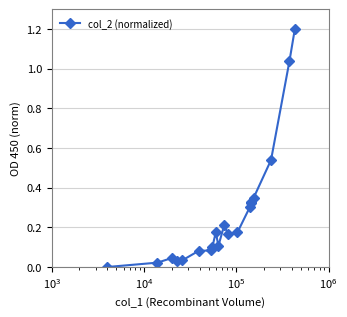

What is the difference between the maximum and minimum values?

1.2